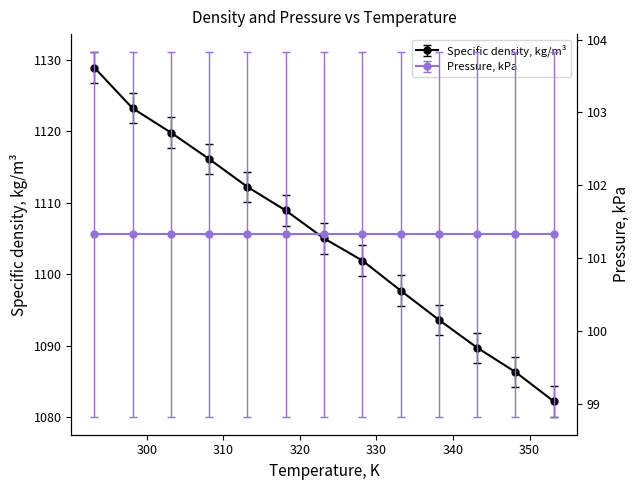

What is the average value?

1105.0